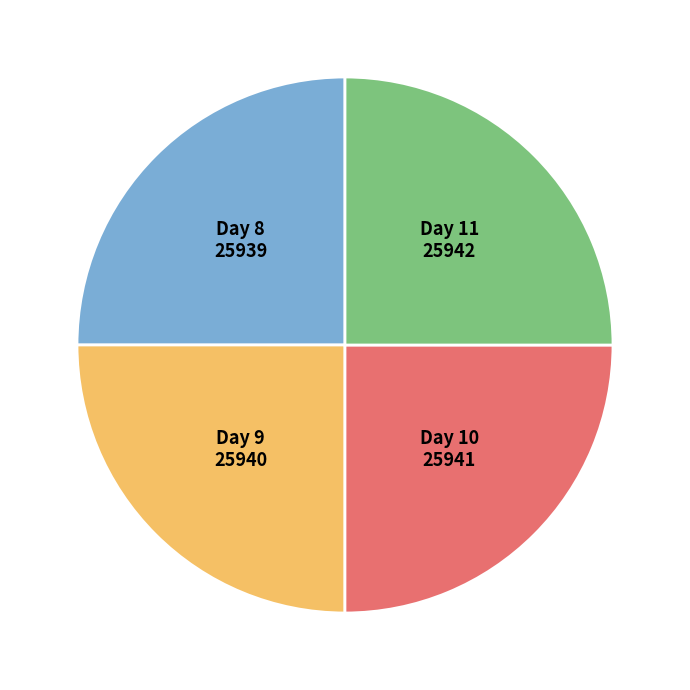

Is there any slice that represents more than half of the pie?

No